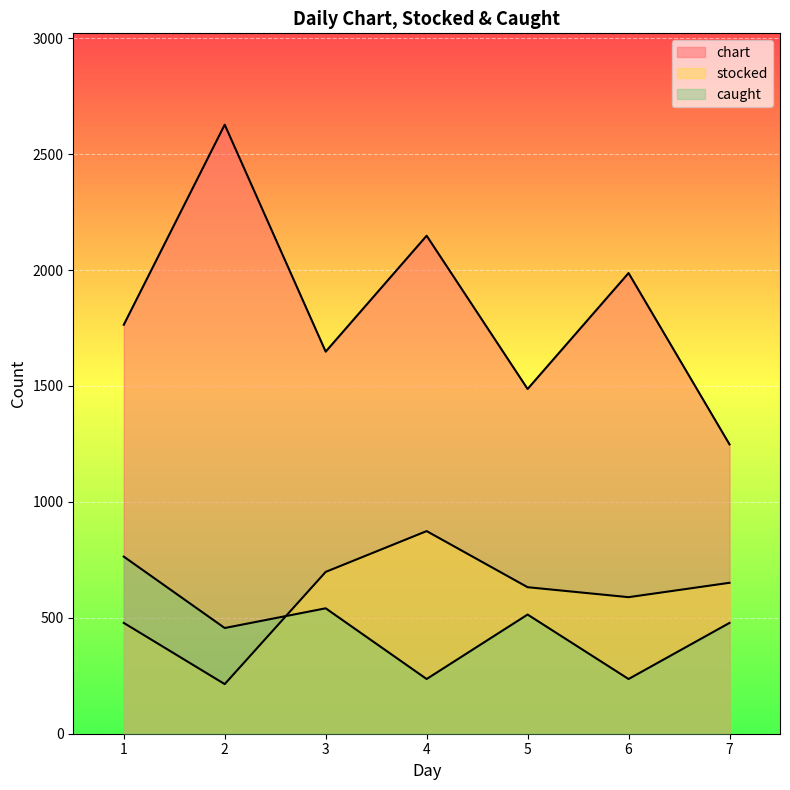

List the series in order of their peak value, lowest first.

caught, stocked, chart